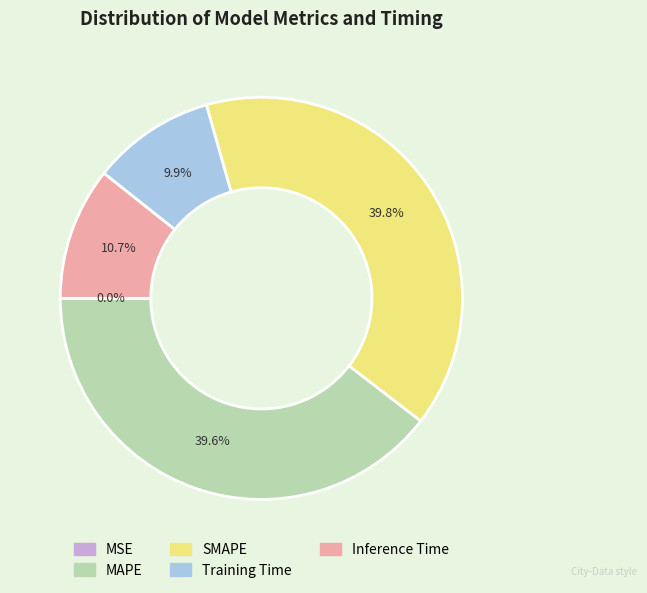

Is SMAPE the majority of the pie?

No